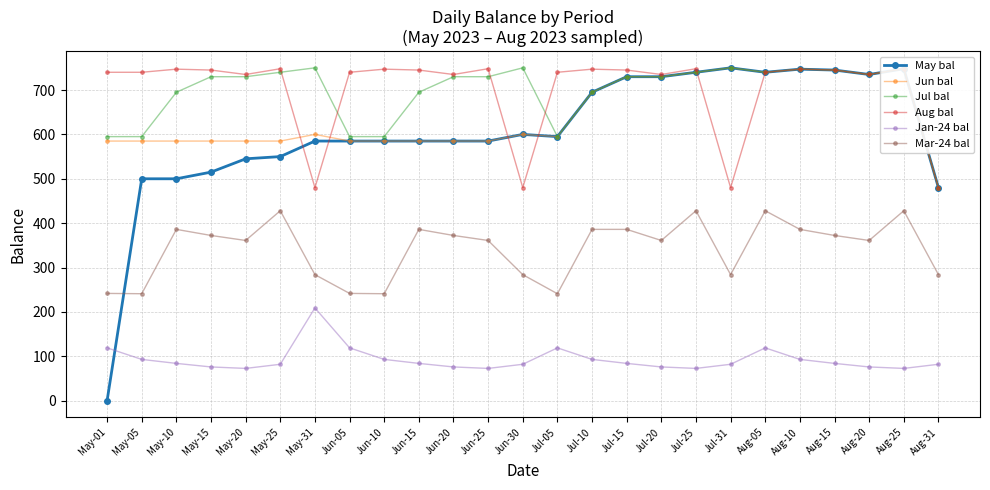

Count the number of categories in the chart.

25